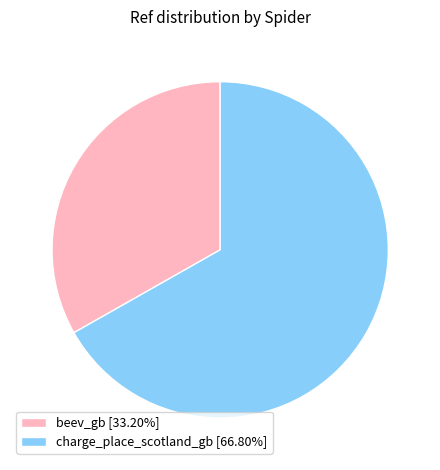

Which slice is the largest?

charge_place_scotland_gb